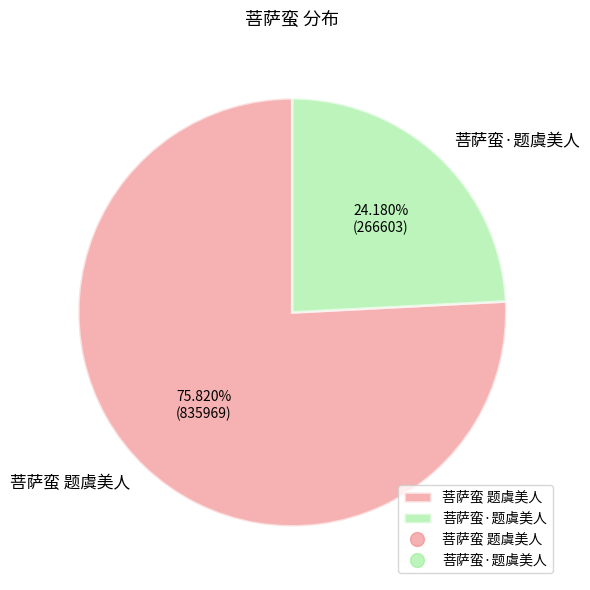

Count the number of slices in the pie.

2